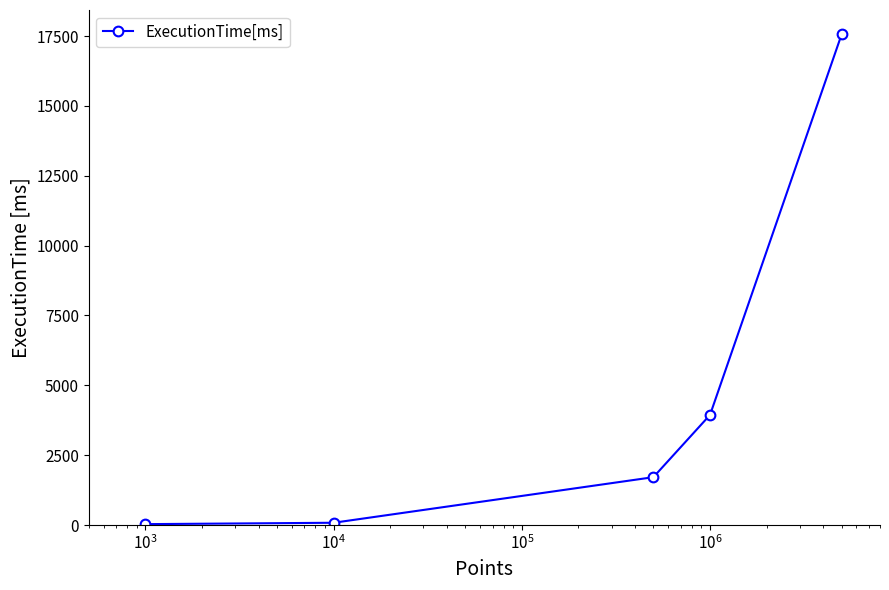

Does the chart have visible grid lines?

No